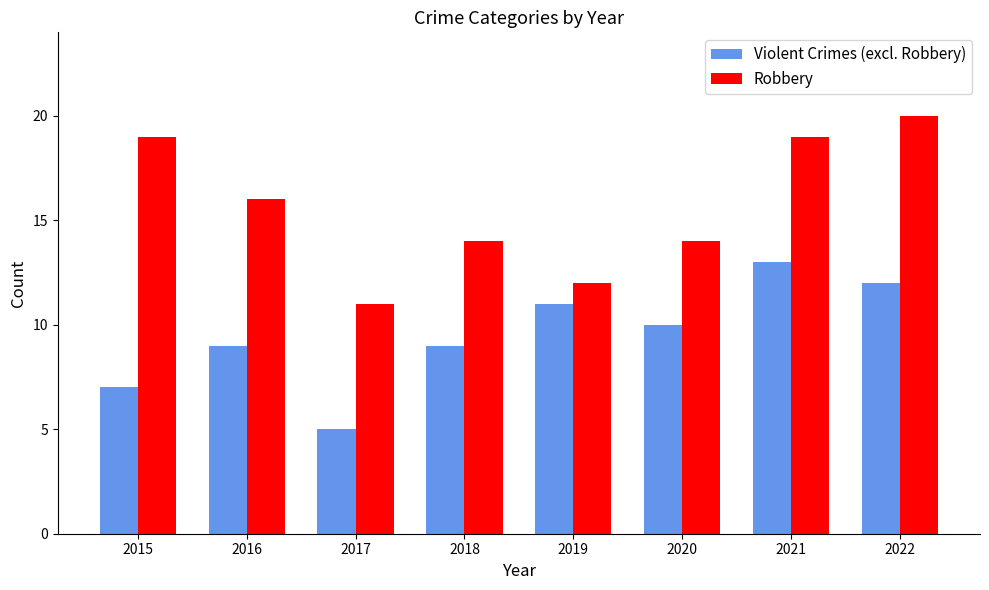

How many Violent Crimes (excl. Robbery) values are between 9 and 12?

5